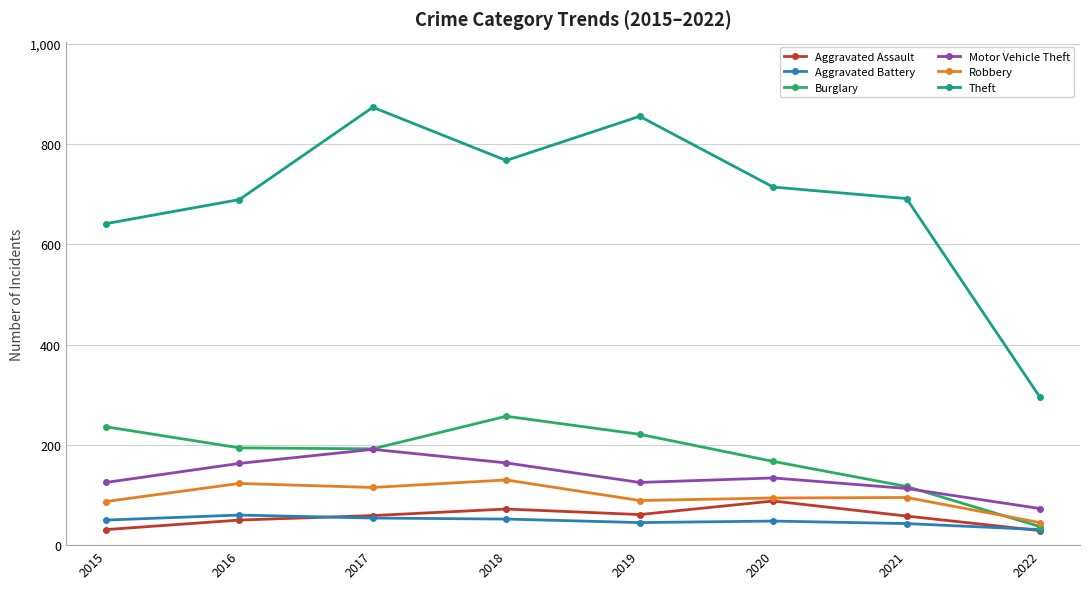

Which series has the largest total across all categories?

Theft